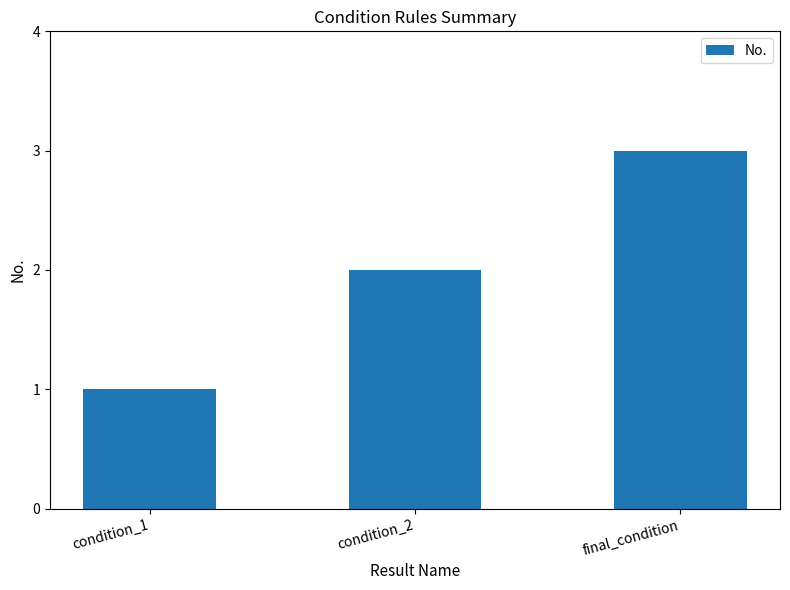

How many distinct data groups are displayed?

1